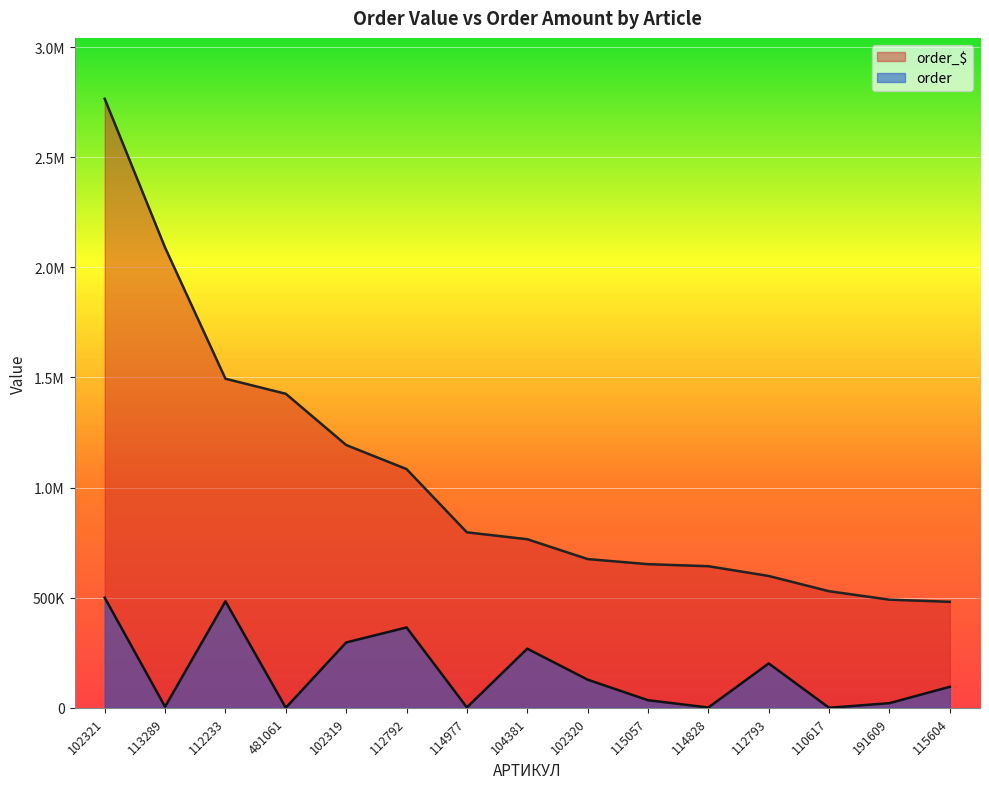

What is the label of the 6th point from the left?

112792